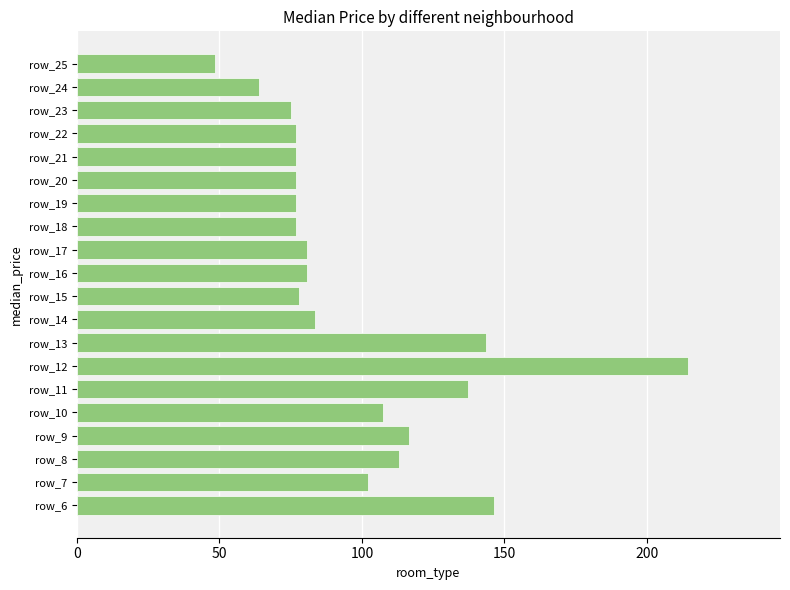

Is it true that the value at row_20 is 134.8?

False